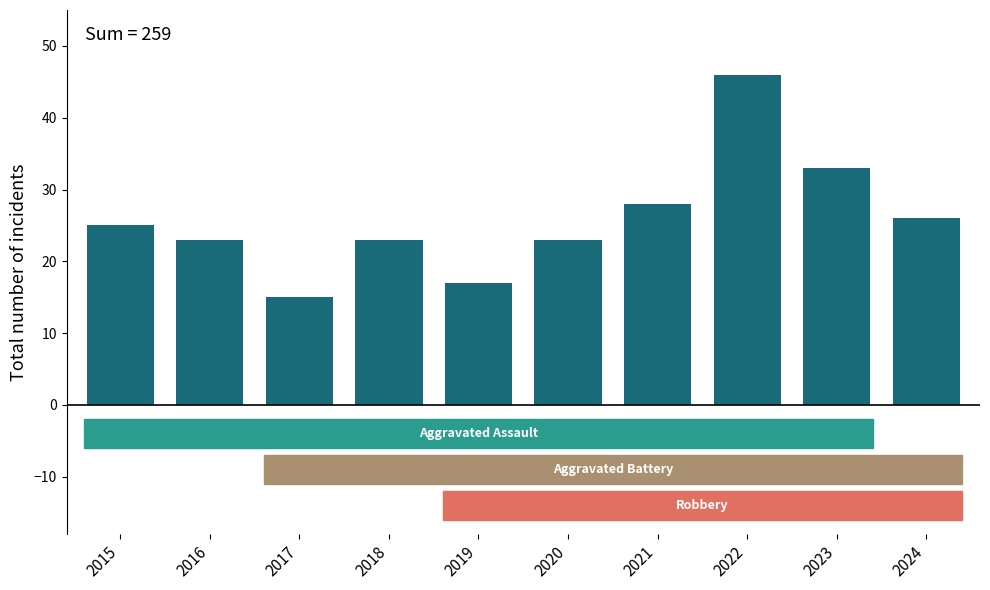

What is the sum of the values at 2021 and 2020?

51